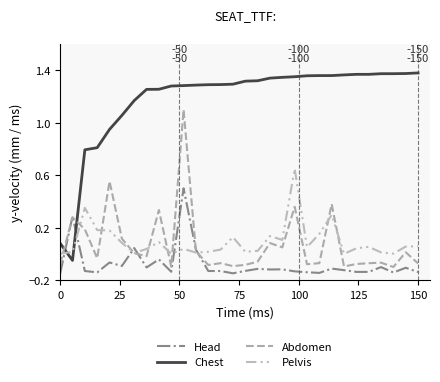

True or false: Chest has more than 1 points higher than both neighbors.

False